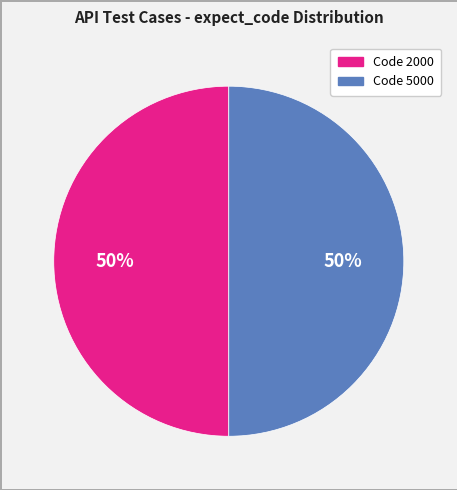

To the nearest percent, what is the average slice percentage?

50%